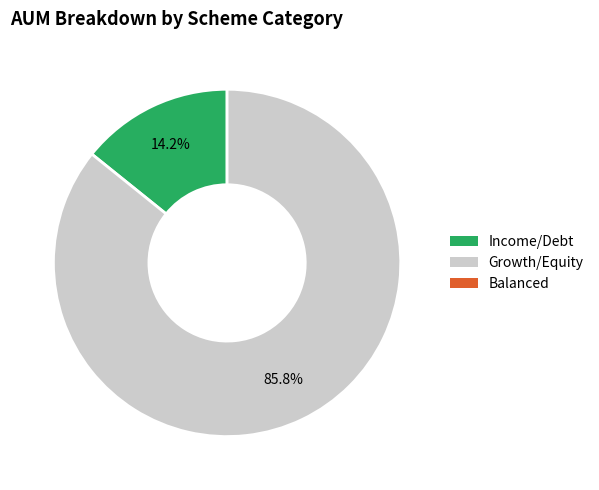

Is there a majority slice in this chart?

Yes